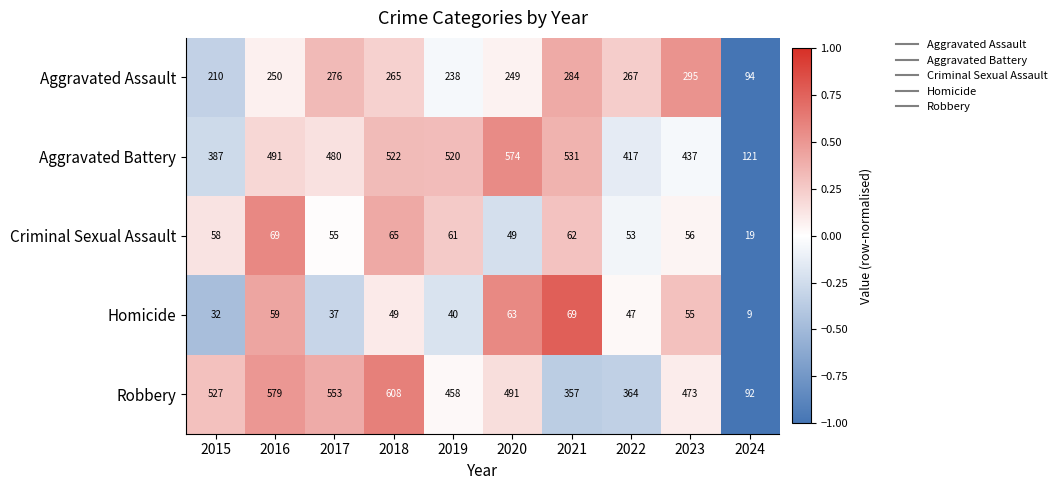

Is it true that Aggravated Battery equals 905 at 2018?

False